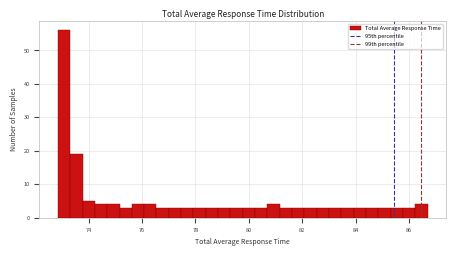

Read against the x-axis, roughly where is the centre of the tallest bar?

73.0